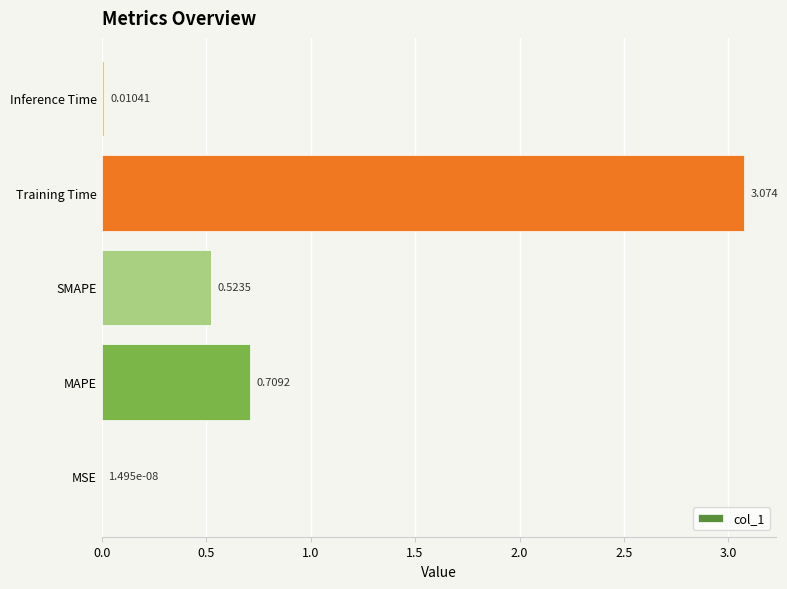

Which has a higher value, MSE or Training Time?

Training Time